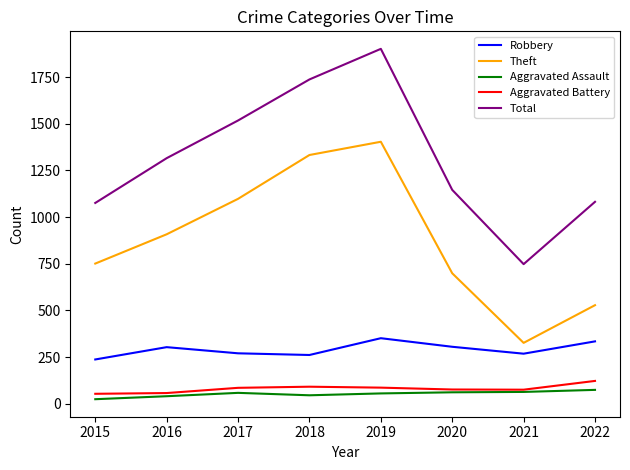

What is the maximum value shown in the chart?

1902